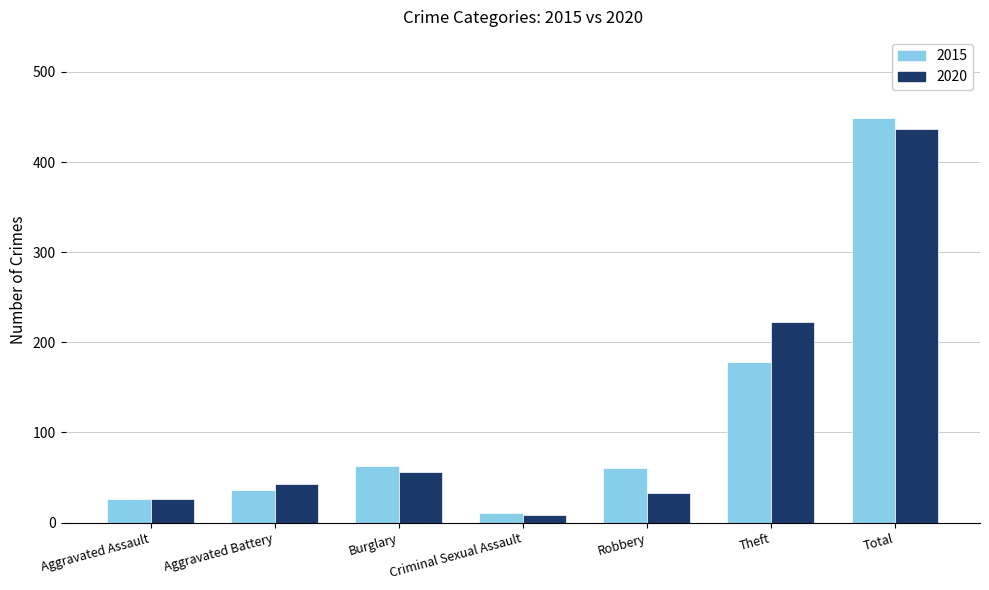

What is the sum of the 2020 values at Burglary and Aggravated Assault?

82